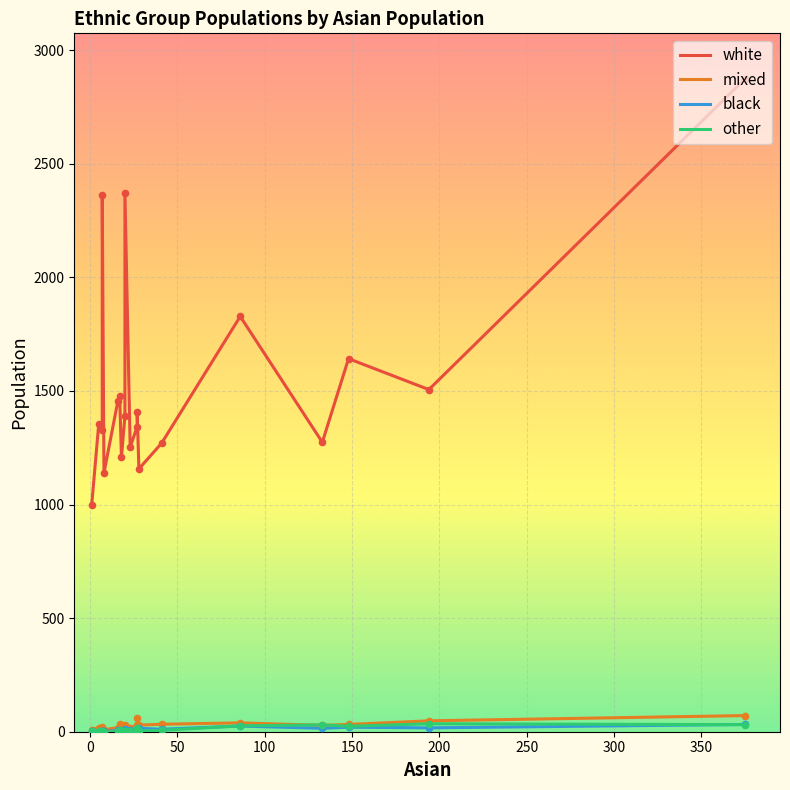

Which series contains the highest Y value?

white